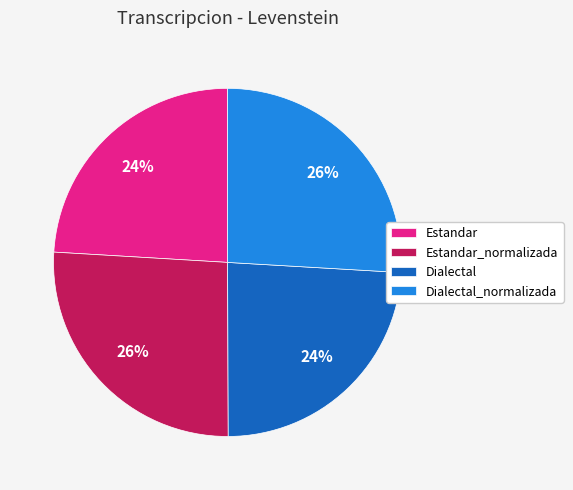

Between Dialectal and Estandar_normalizada, which is larger?

Estandar_normalizada